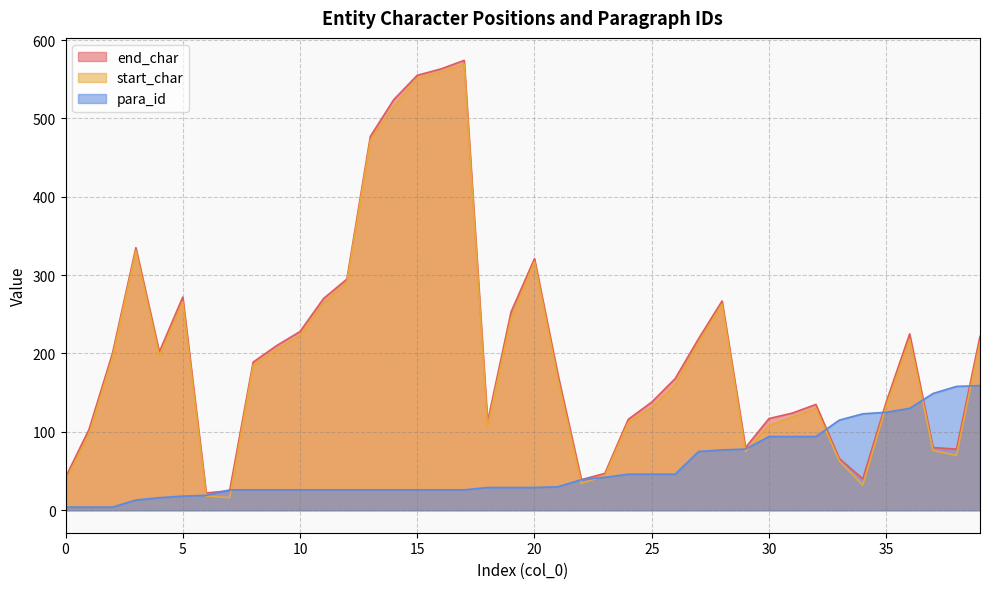

Does the chart display data point markers on the line(s)?

No